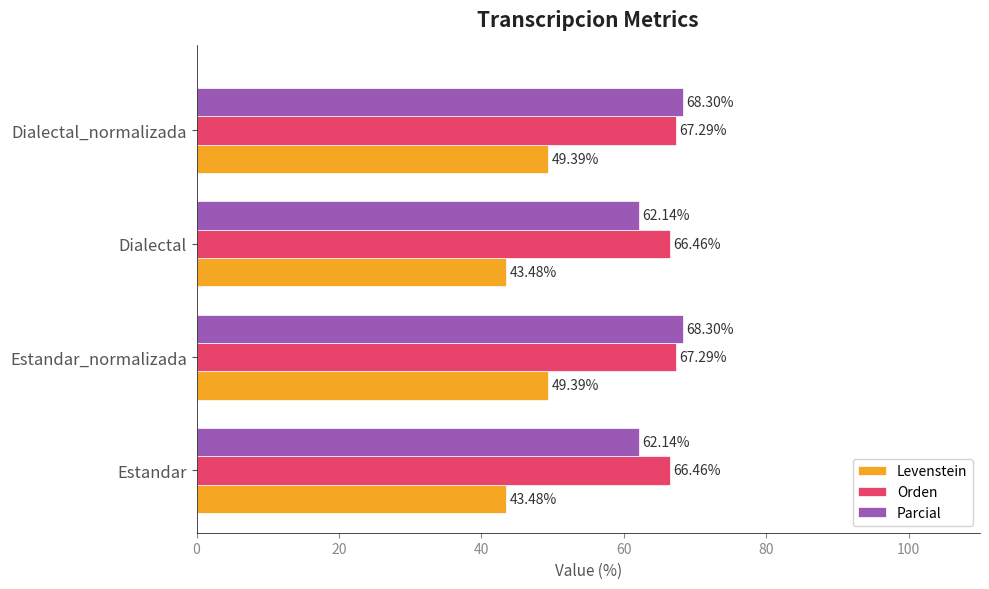

What is the difference between the second highest and second lowest values in the Levenstein series?

5.9